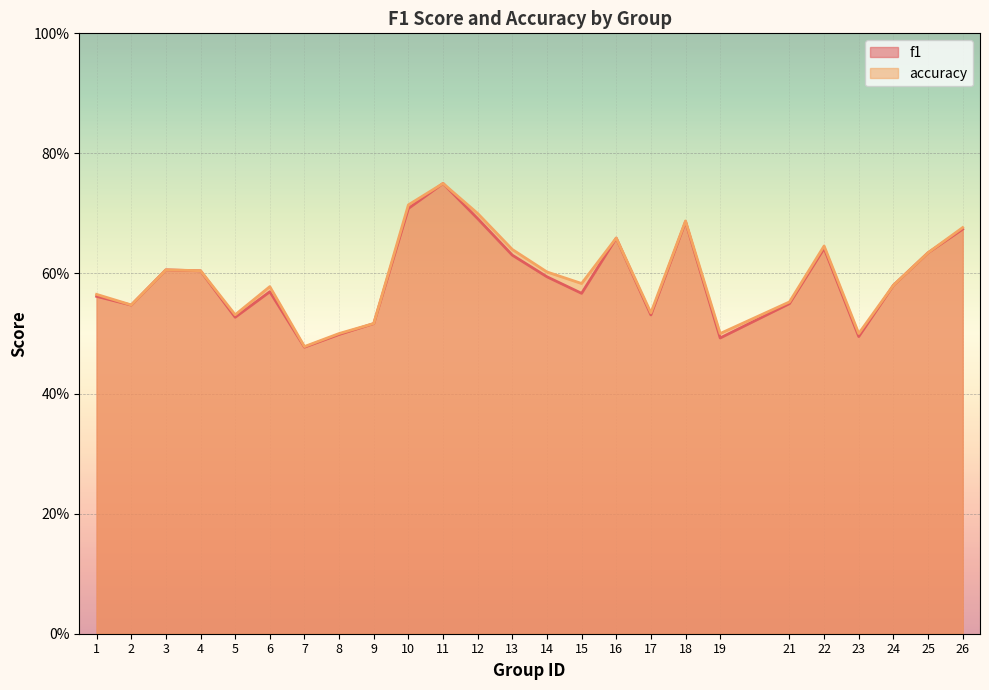

What value does the f1 series have at 24?

0.6